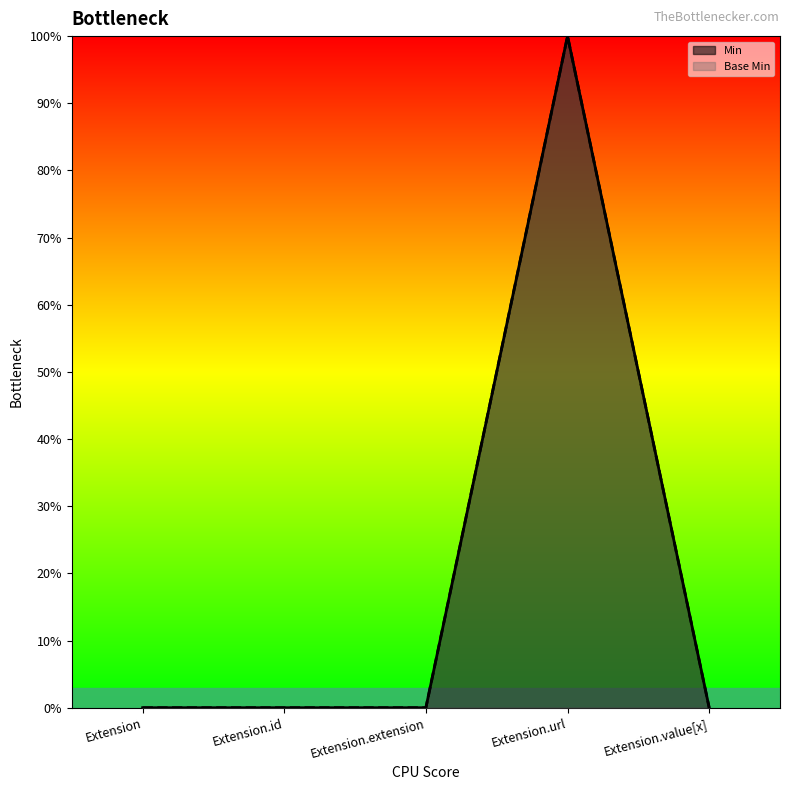

What is the label of the 4th point from the left?

Extension.url